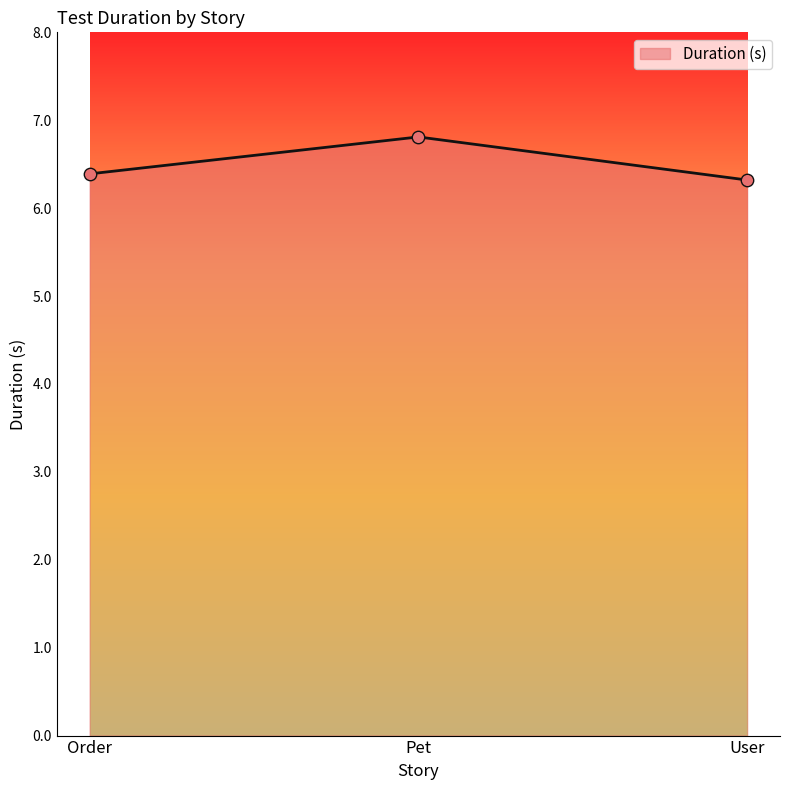

What is the change in value from Order to User?

-0.1